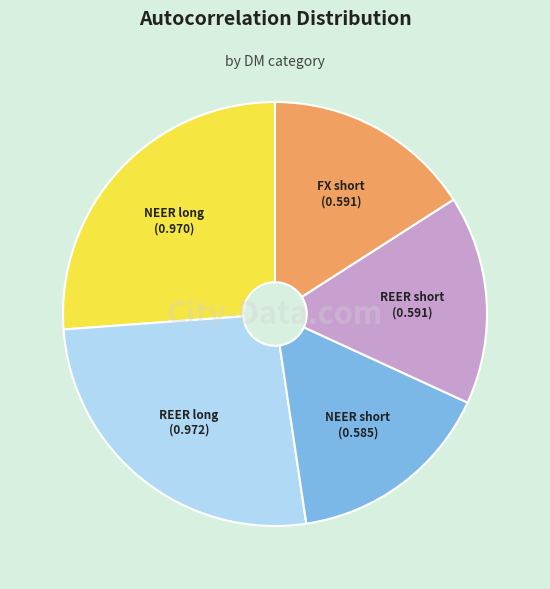

The REER long slice represents 32% of the pie. True or false?

False